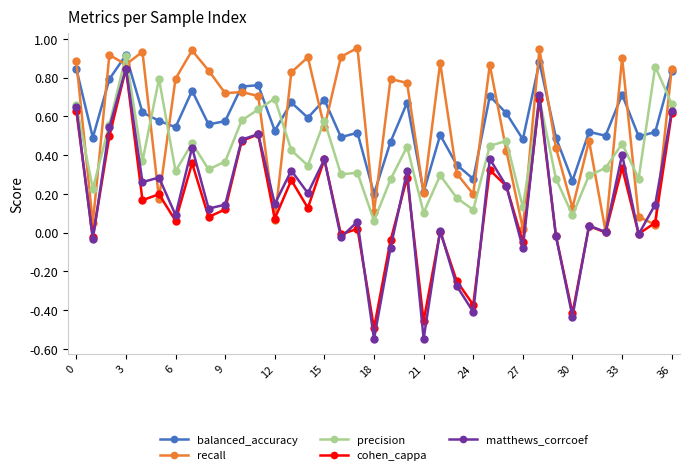

Which series has the largest range (max minus min)?

matthews_corrcoef